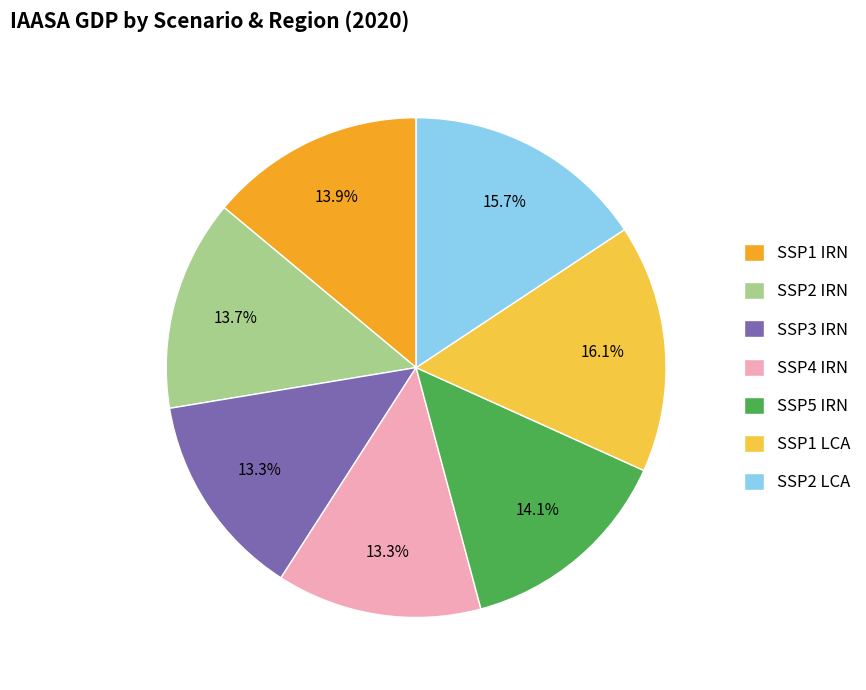

Approximately how many times larger is the value at SSP4 IRN compared to SSP2 IRN?

1.0